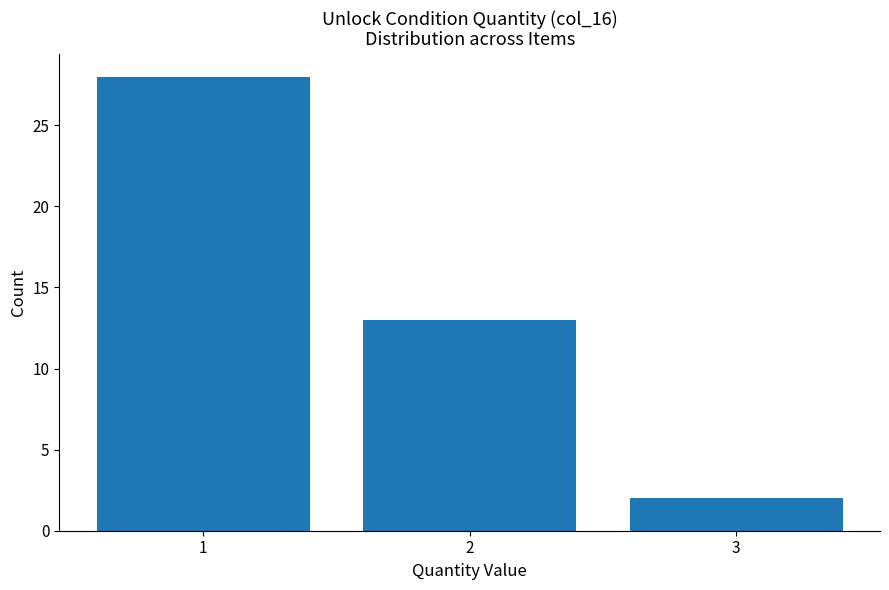

Reading left to right, list all the values displayed in this chart.

1=28	2=13	3=2